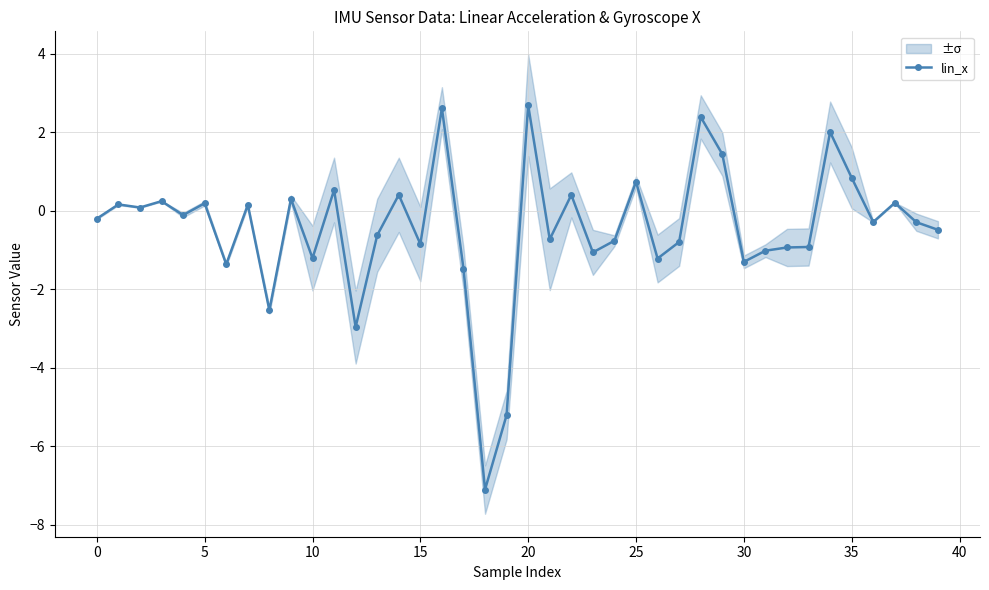

Read the value at 11.

0.5